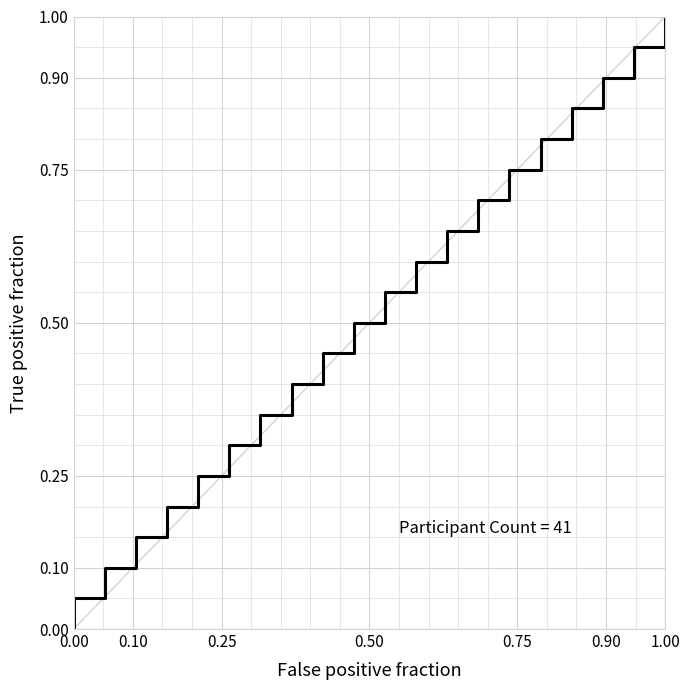

True or false: there are more than 2 points higher than both neighbors.

False